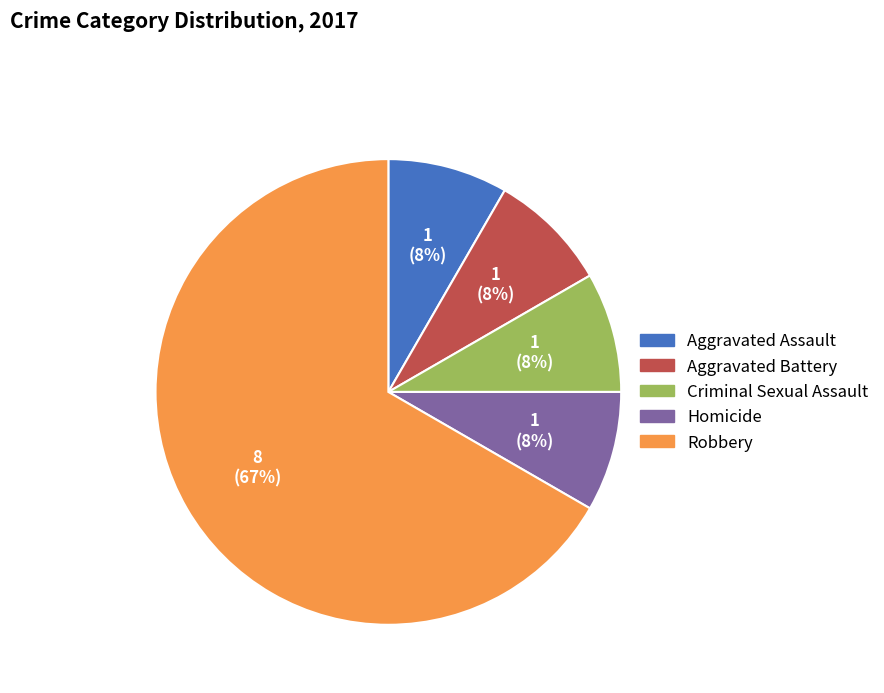

Which category has the biggest portion of the pie?

Robbery